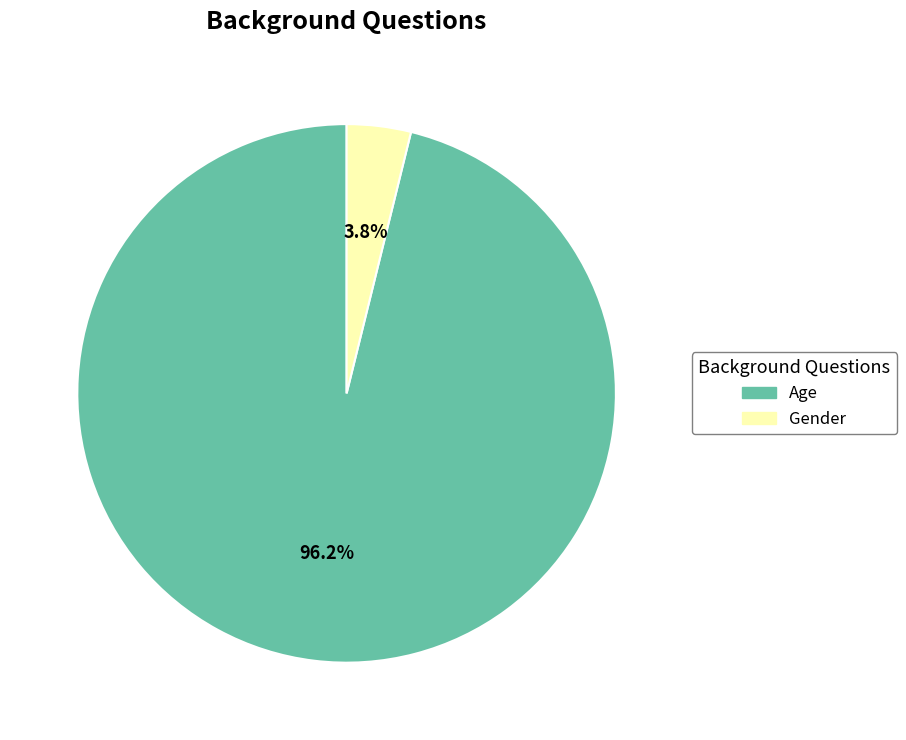

Which category accounts for the majority?

Age